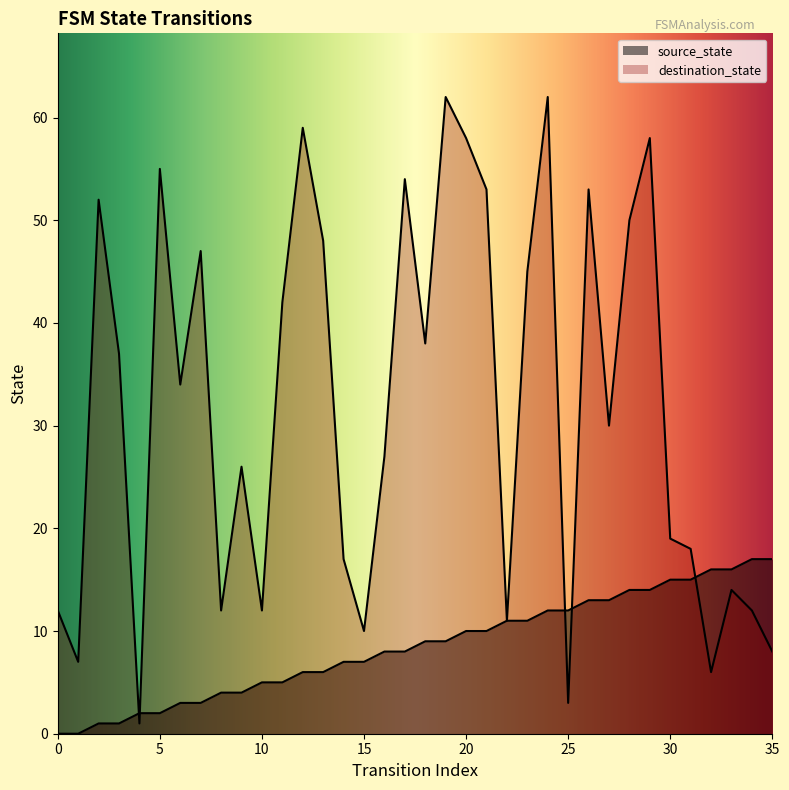

What is the sum of the destination_state values at 12 and 2?

111